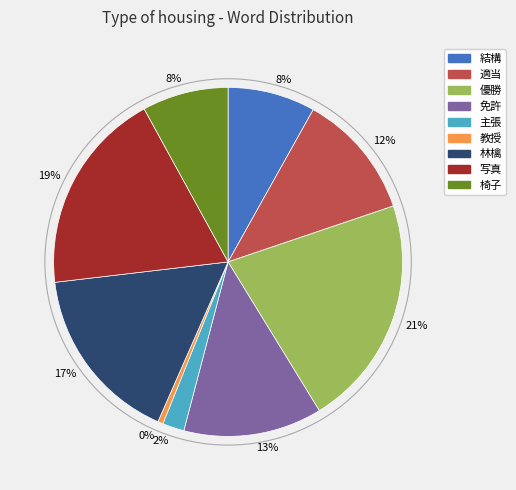

To the nearest percent, what is the average slice percentage?

11%